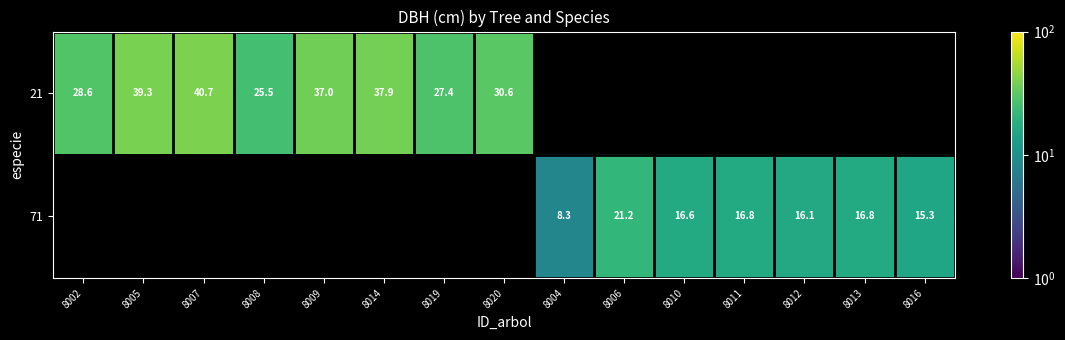

What is the smallest value displayed?

8.3